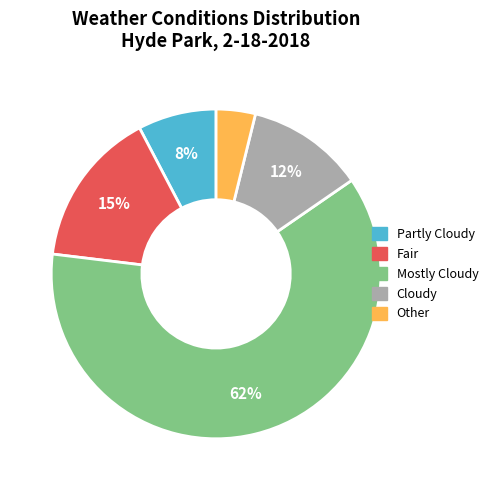

To the nearest percent, what percentage of the pie is Partly Cloudy?

8%